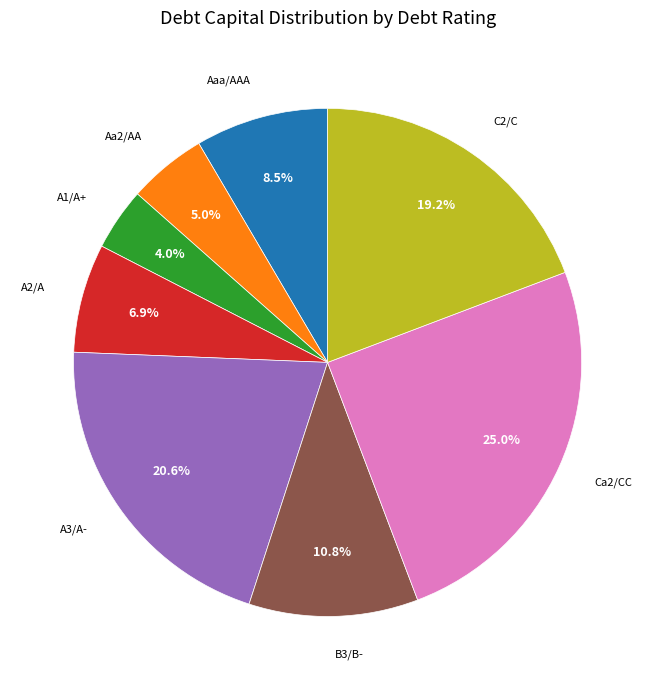

True or false: A3/A- accounts for 7% of the total.

False